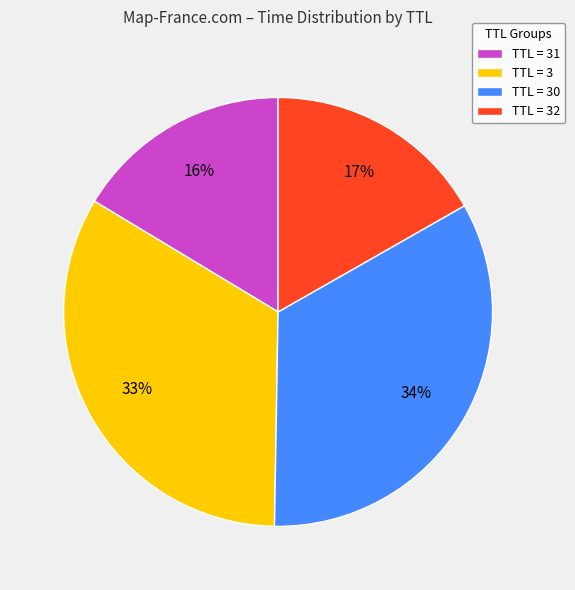

Is there any slice that represents more than half of the pie?

No